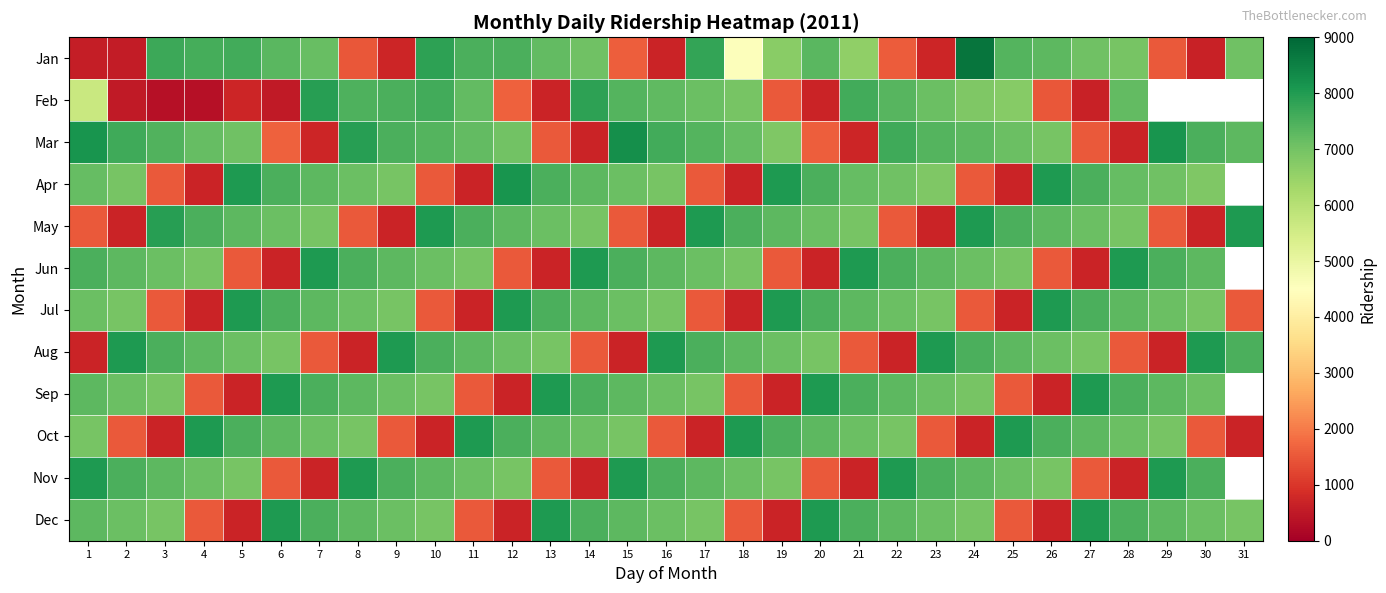

Count the number of data series in this chart.

12